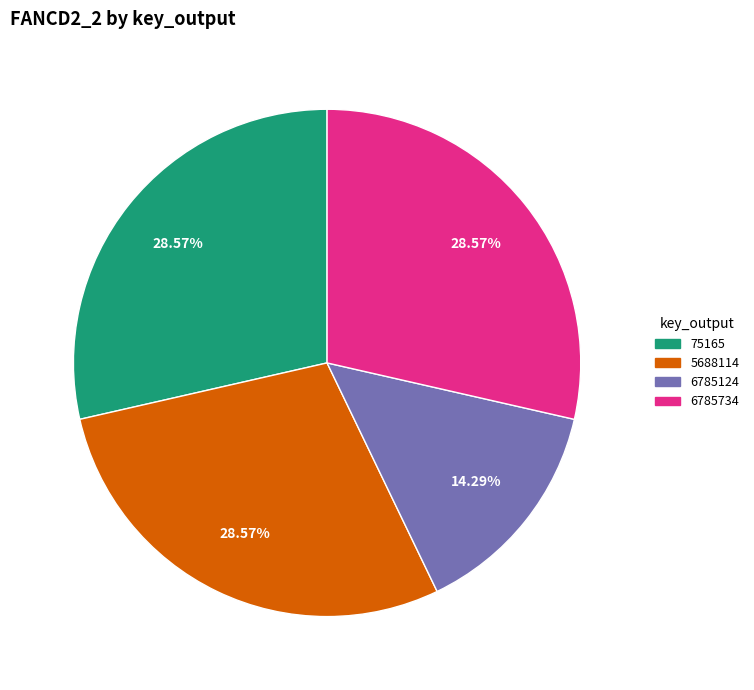

Count the number of slices in the pie.

4